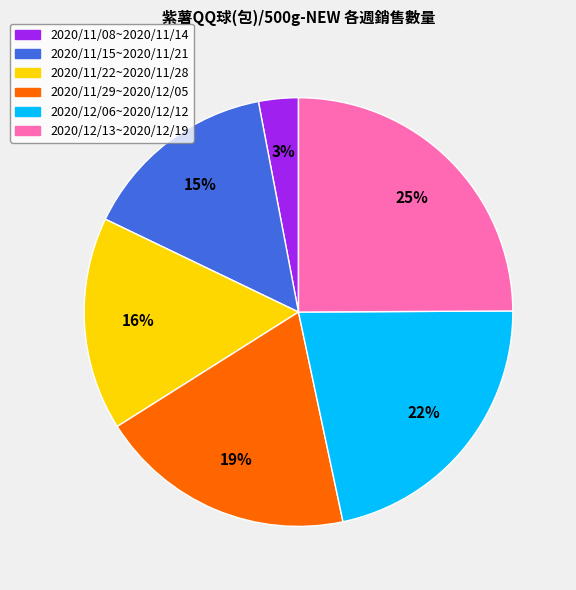

Does any single category account for the majority?

No